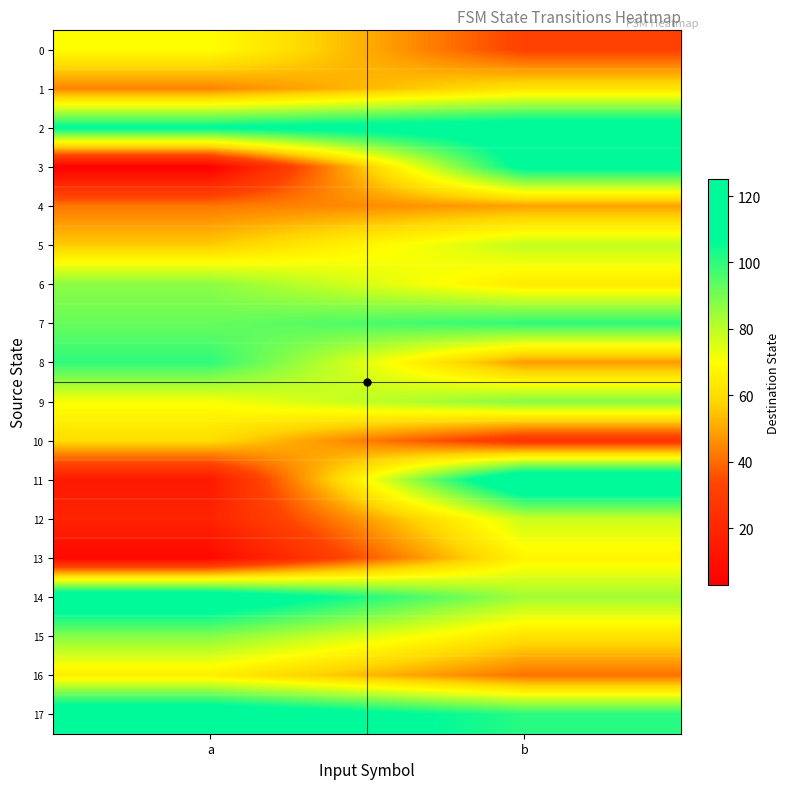

Which series has the largest range (max minus min)?

11